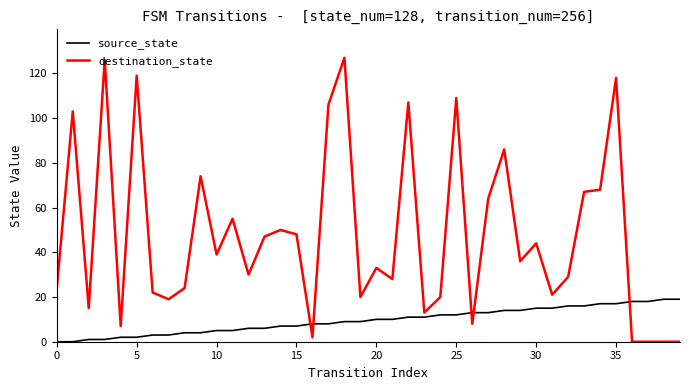

What is the difference between the maximum and minimum values in the source_state series?

19